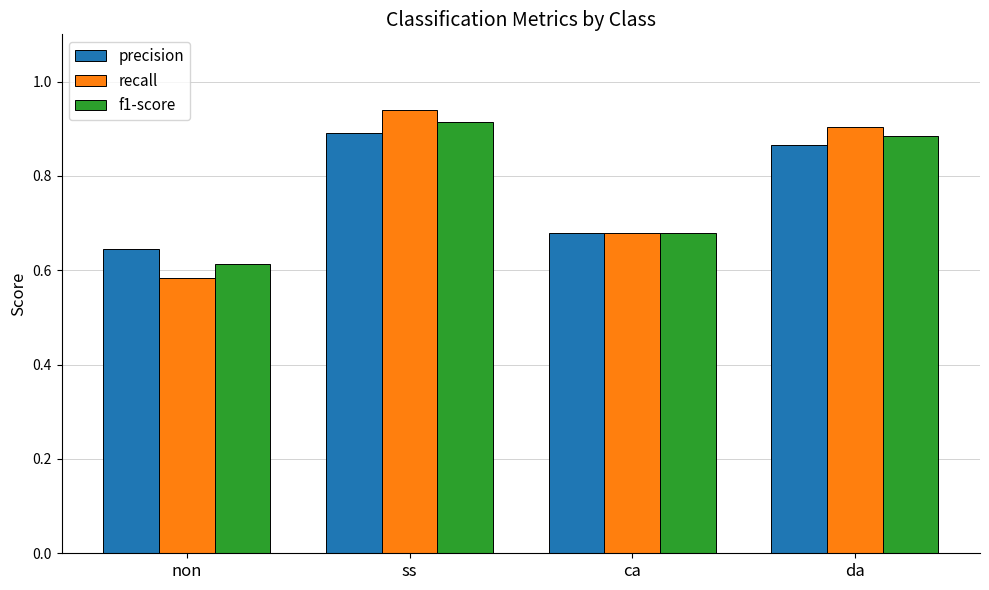

Between non and ss, which series saw the biggest shift?

recall